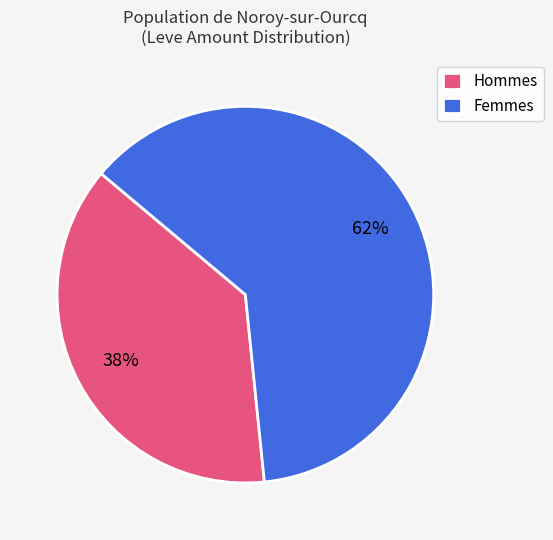

To the nearest percent, what is the combined percentage of Femmes and Hommes?

100%